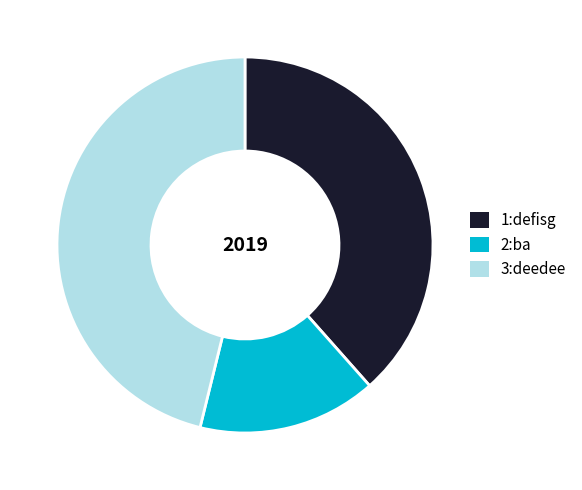

Is it true that 2:ba is 2% of the pie?

False